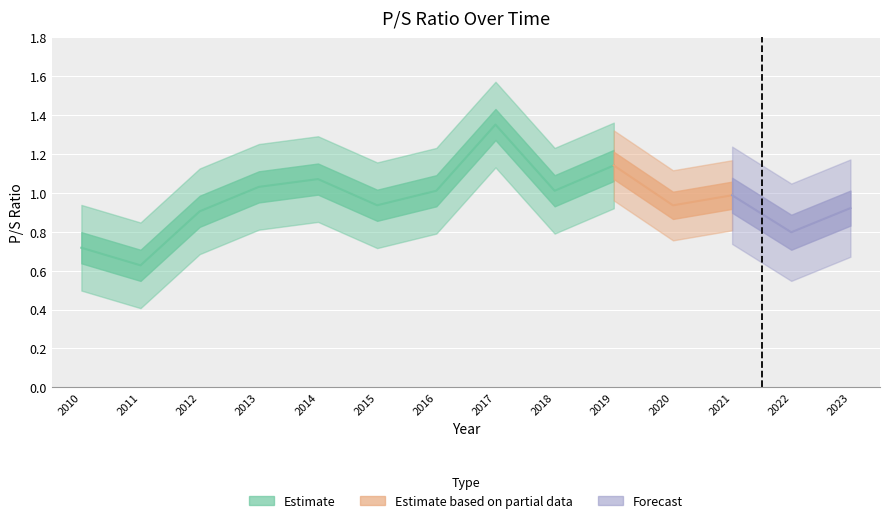

Reading left to right, list all the values displayed in this chart.

0.7	0.6	0.9	1.0	1.1	0.9	1.0	1.4	1.0	1.1	0.9	1.0	0.8	0.9